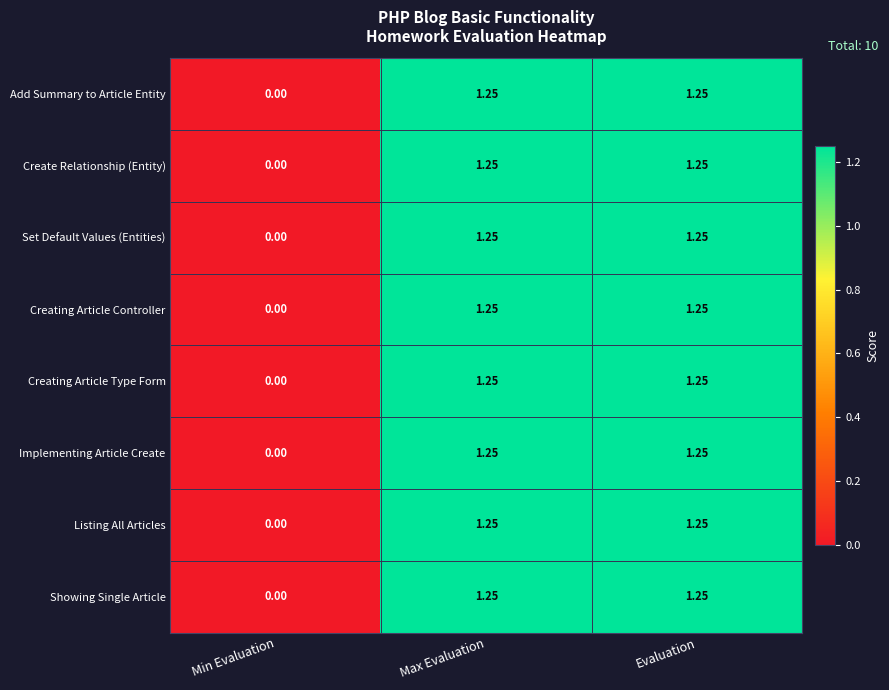

Where is Creating Article Controller nearest to the value 0?

Min Evaluation